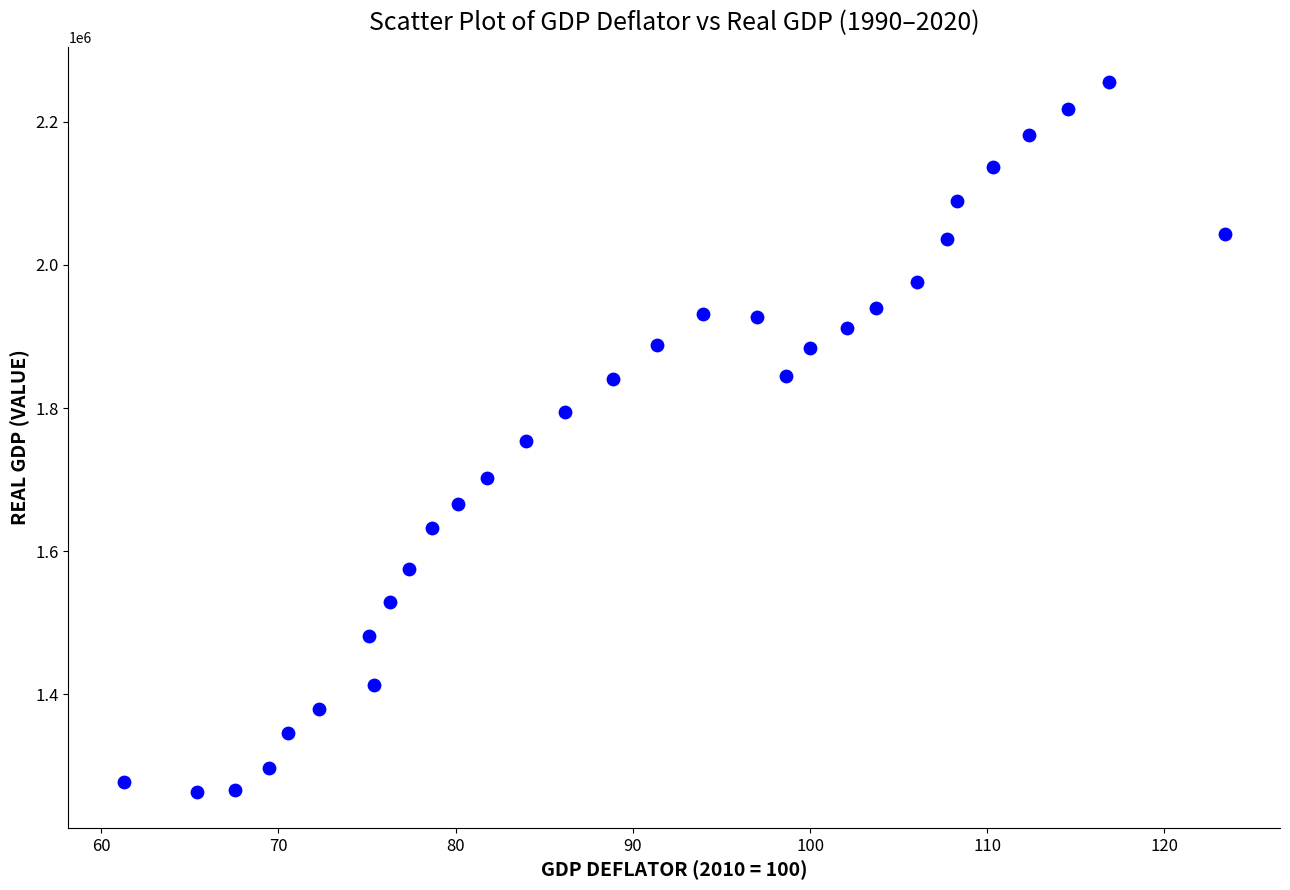

What is the range of Y values (max minus min)?

992034